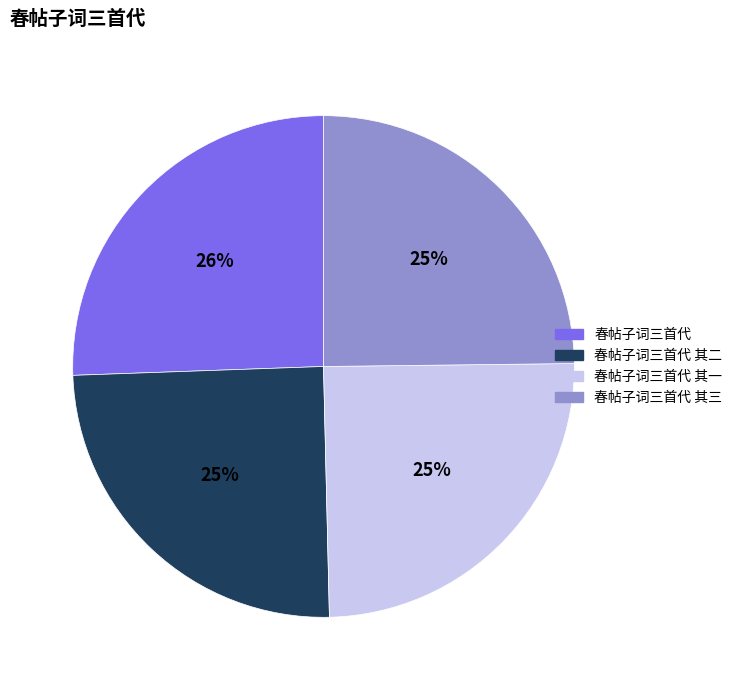

To the nearest percent, what portion does 春帖子词三首代 represent?

26%